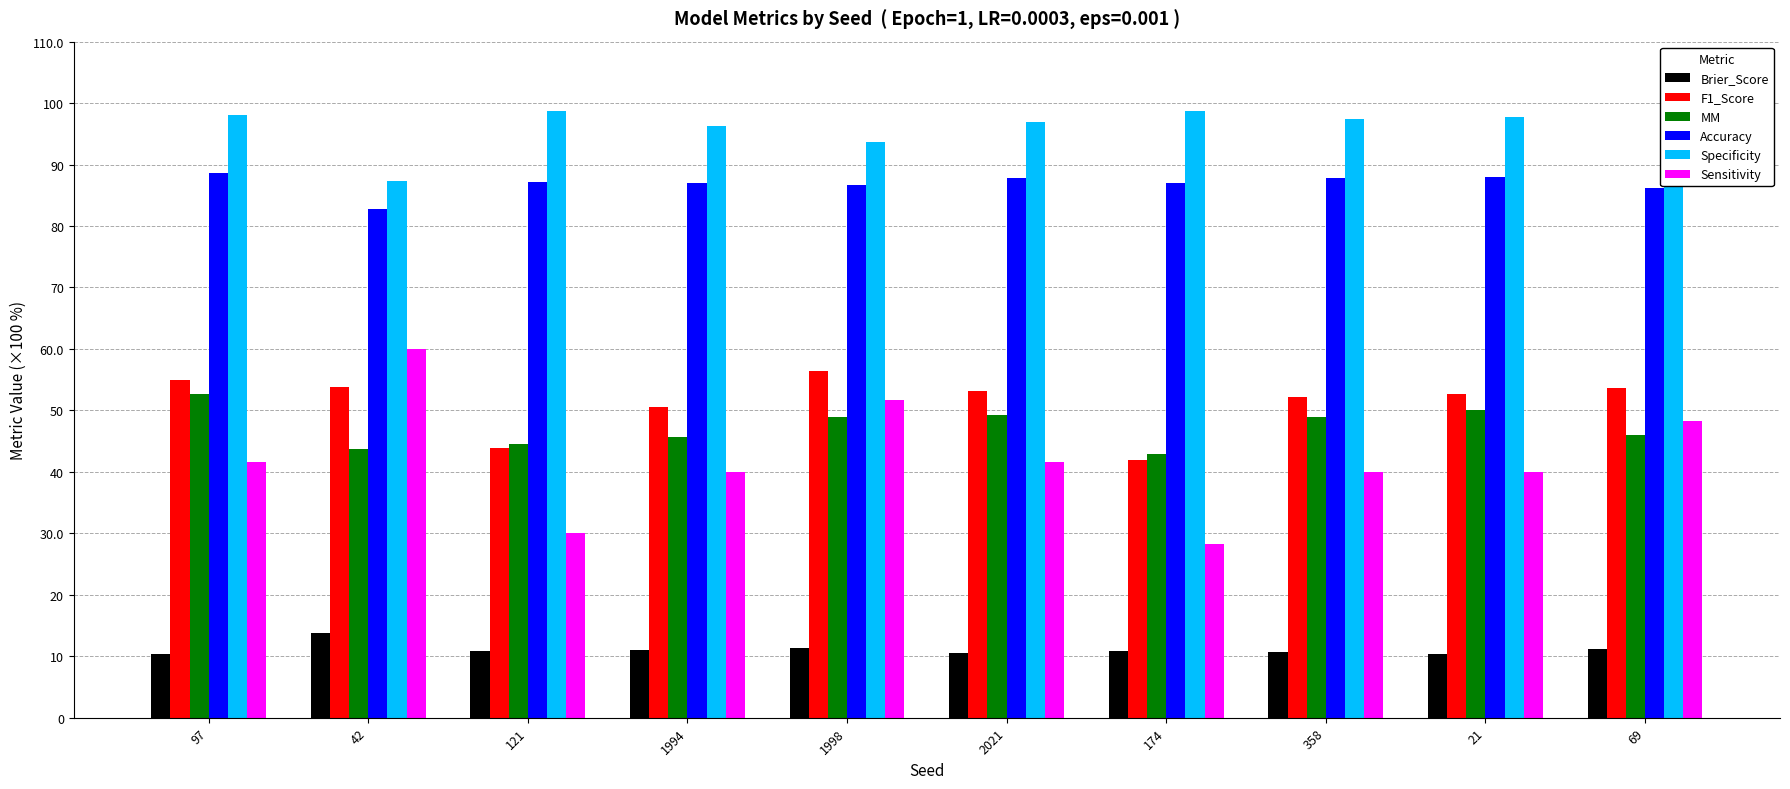

Rank the series by their maximum value, from lowest to highest.

Brier_Score, MM, F1_Score, Sensitivity, Accuracy, Specificity